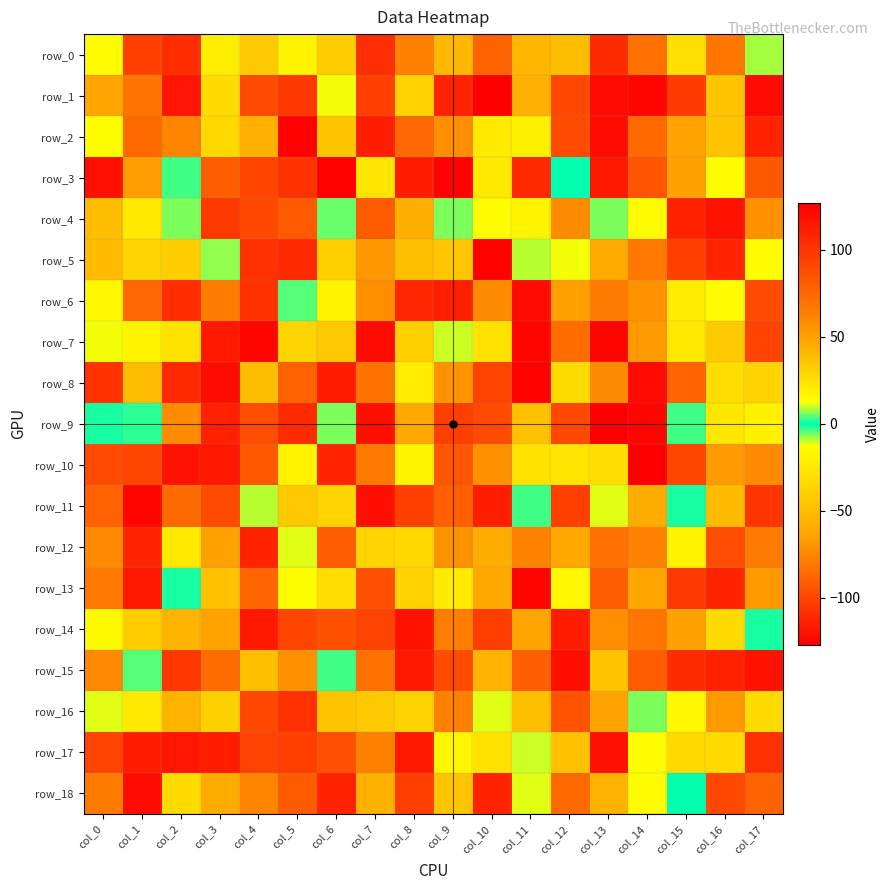

Where is row_6 nearest to the value 3?

col_5